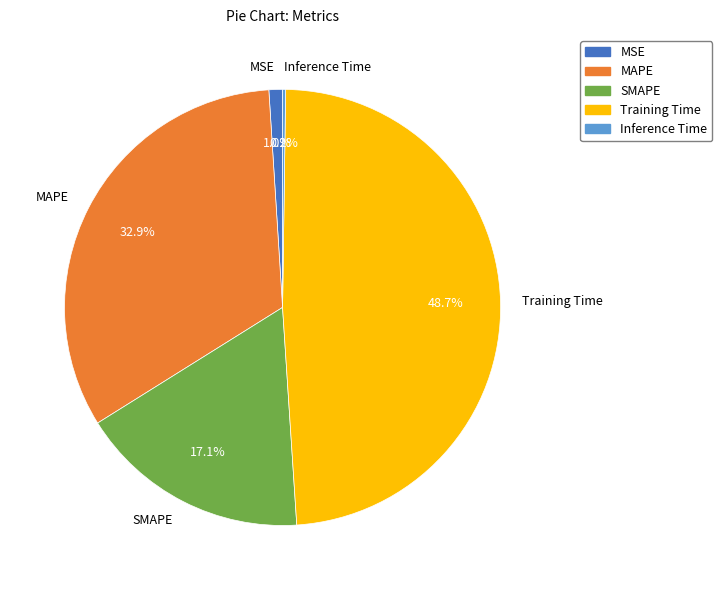

Which has a higher value, Training Time or MSE?

Training Time